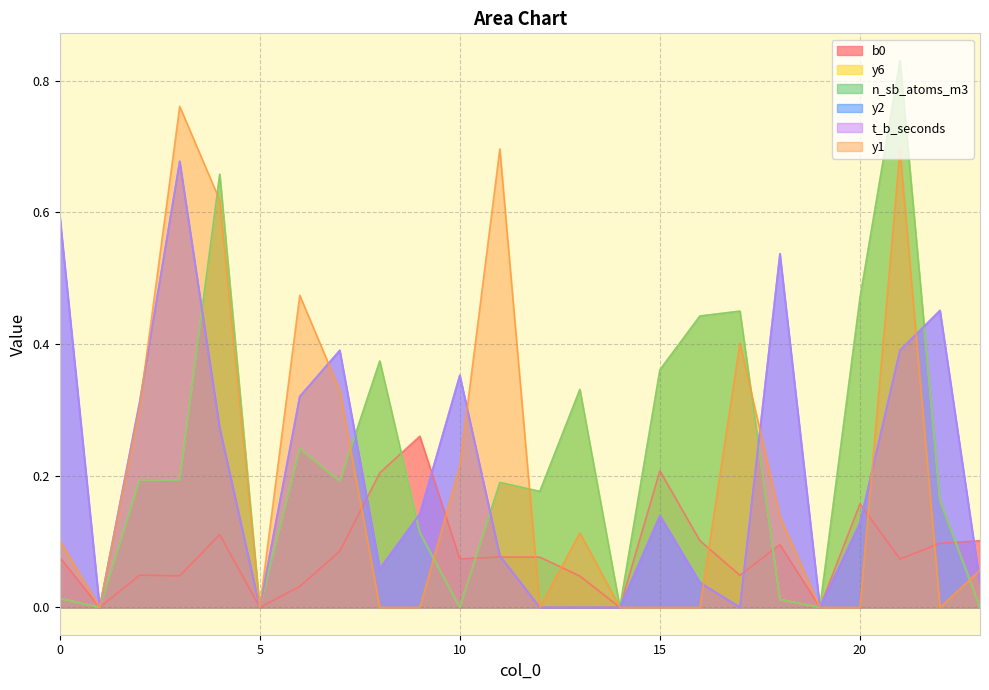

How many distinct data groups are displayed?

6